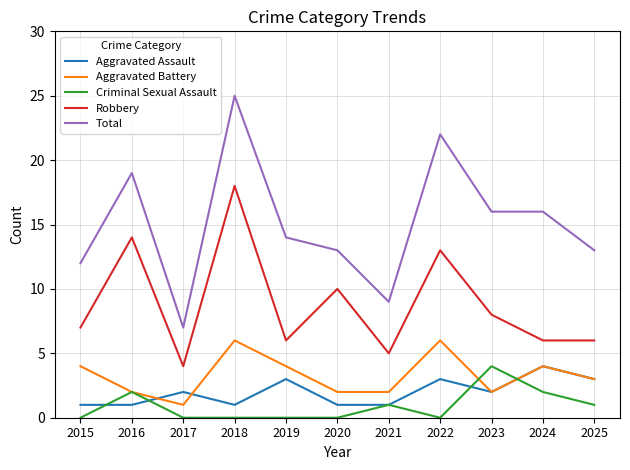

What are all the series names shown in the legend?

Aggravated Assault, Aggravated Battery, Criminal Sexual Assault, Robbery, Total